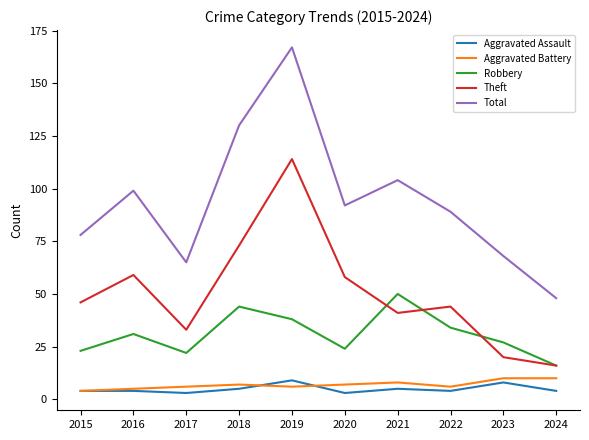

Read the Aggravated Battery value at 2024.

10